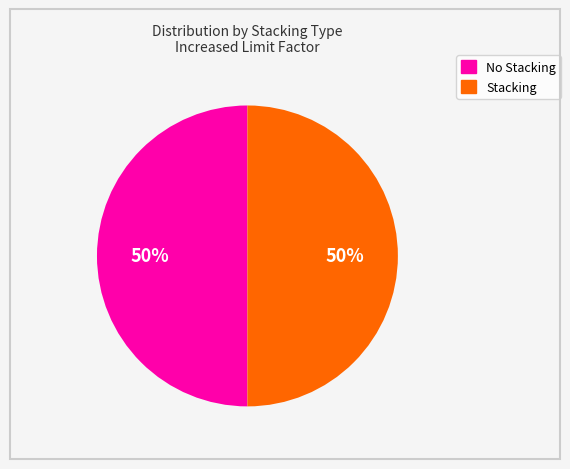

Approximately how many times larger is the value at Stacking compared to No Stacking?

1.0